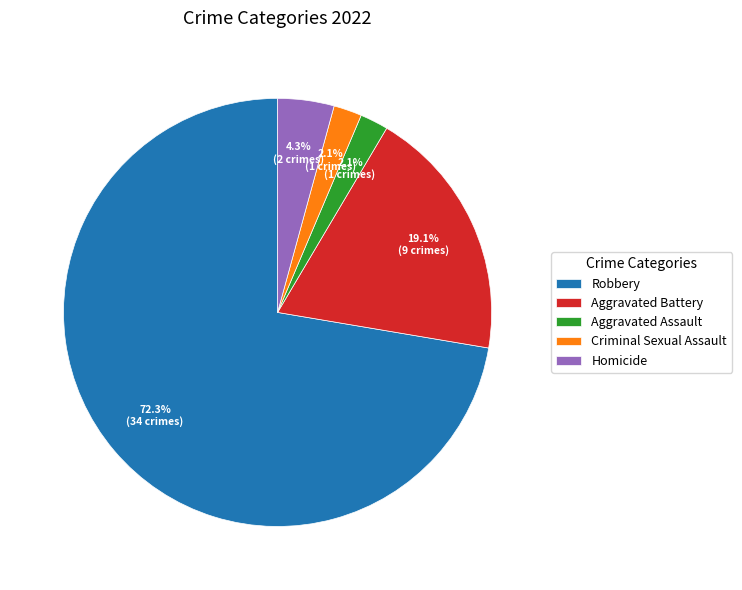

To the nearest percent, what is the average slice percentage?

20%